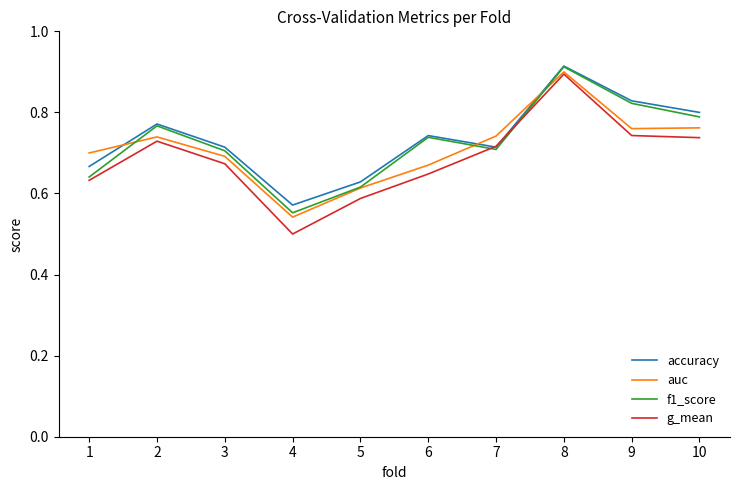

What are all the series names shown in the legend?

accuracy, auc, f1_score, g_mean